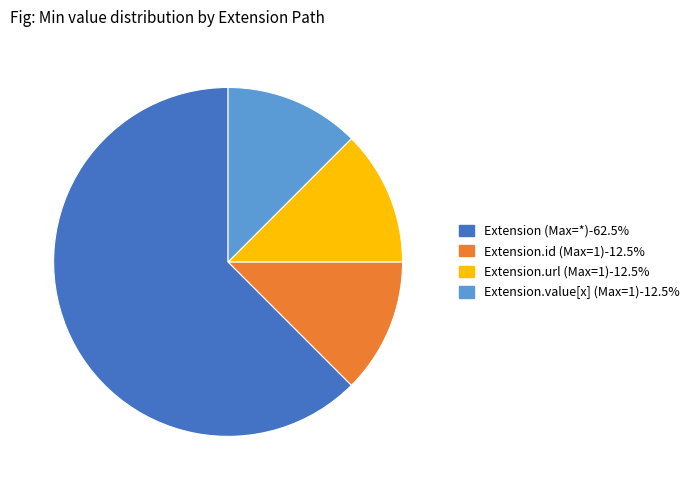

Is there any slice that represents more than half of the pie?

Yes